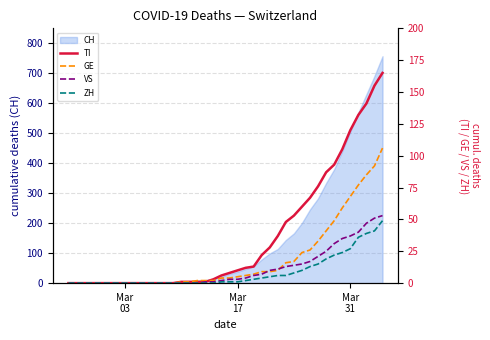

Where does the GE series first go above 4?

Mar 17